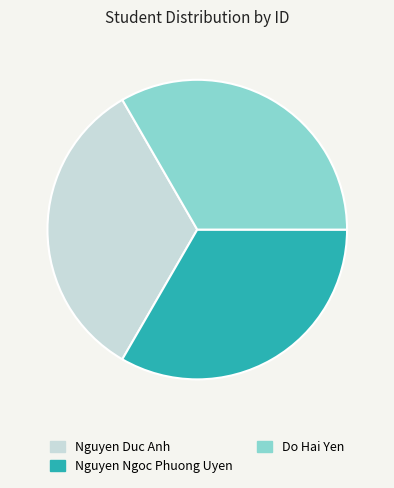

Do Nguyen Ngoc Phuong Uyen and Nguyen Duc Anh together represent more than half of the pie?

Yes